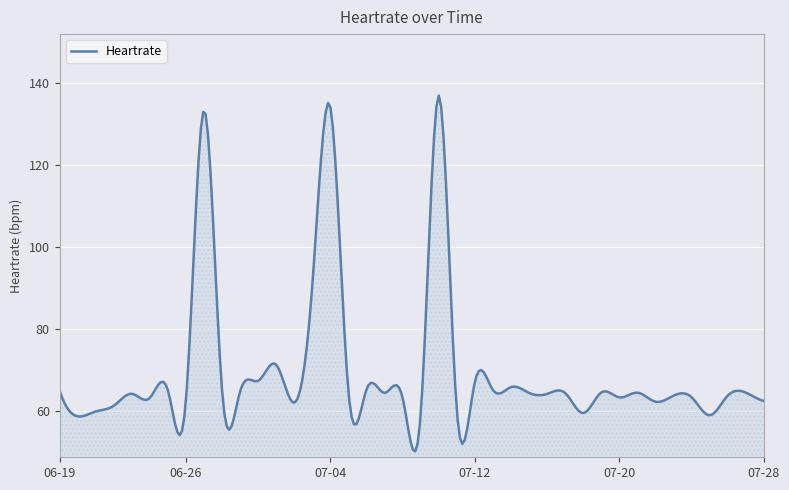

How many lines are shown in the chart?

1